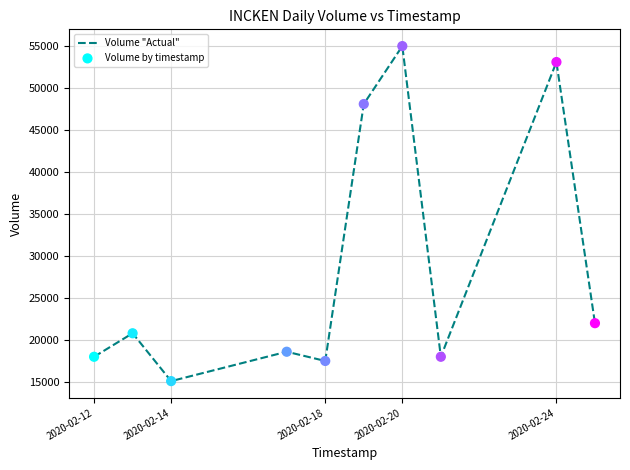

What is the minimum value shown in the chart?

15100